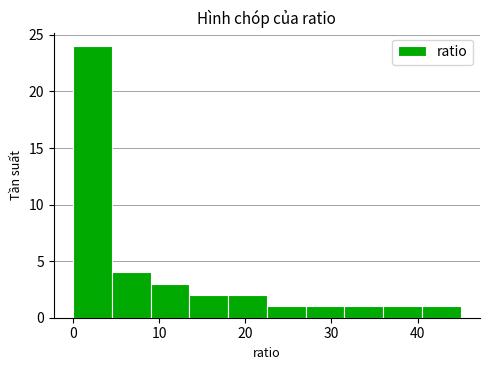

Reading left to right, list every bar in this chart as the range it spans on the x-axis followed by its height. Neither the bar edges nor the heights are printed on the chart, so give them approximately, as read against the axes.

0.0 to 4.5: 24
4.5 to 9.0: 4
9.0 to 13.5: 3
13.5 to 18.0: 2
18.0 to 22.5: 2
22.5 to 27.0: 1
27.0 to 31.5: 1
31.5 to 36.0: 1
36.0 to 40.5: 1
40.5 to 45.0: 1